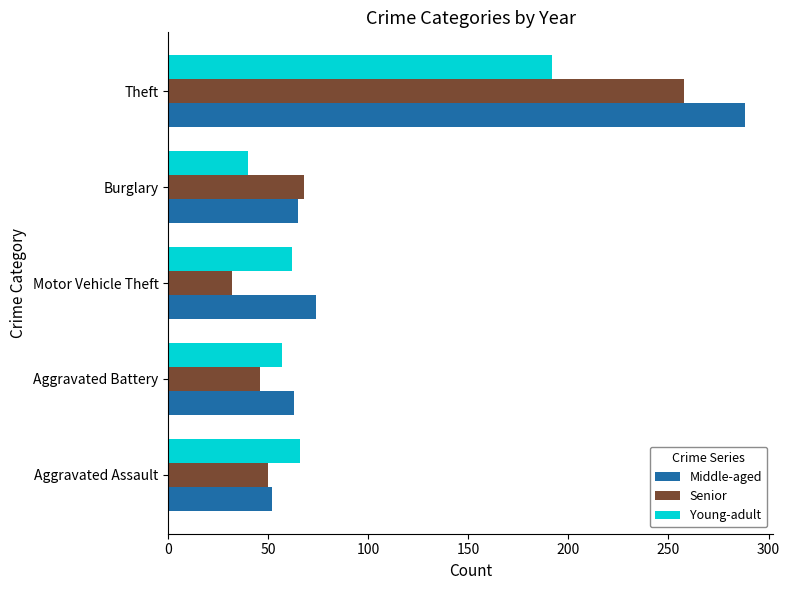

List the series in order of their peak value, lowest first.

Young-adult, Senior, Middle-aged